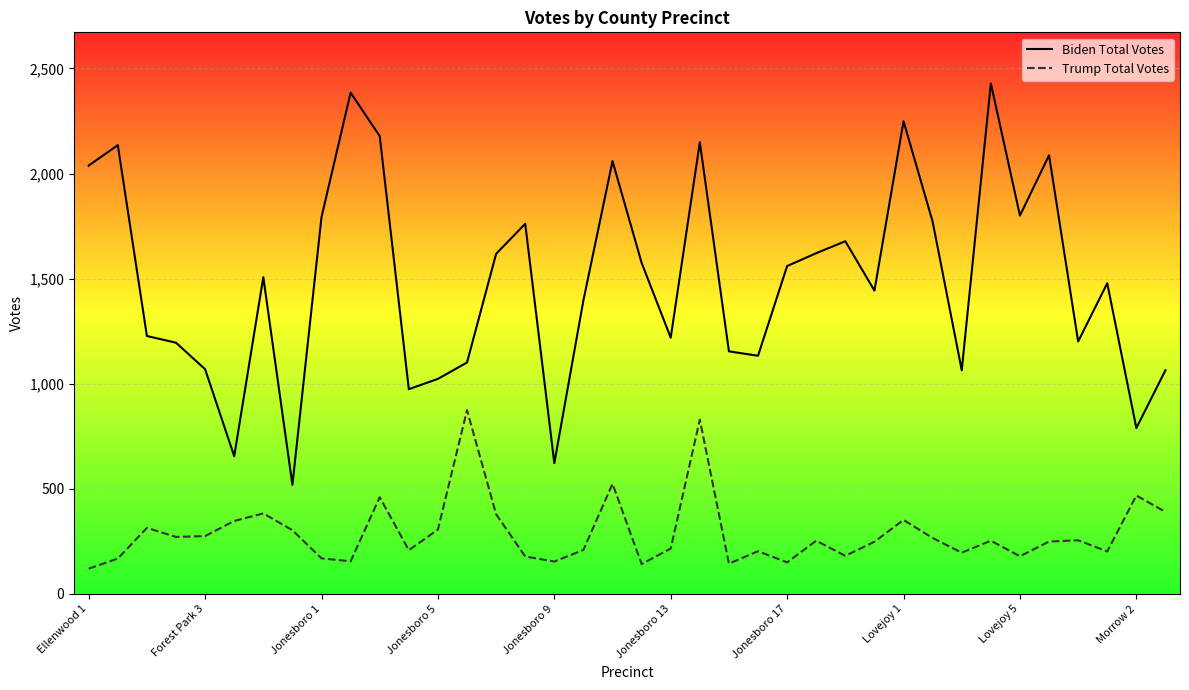

What position from the left is Ellenwood 1?

1